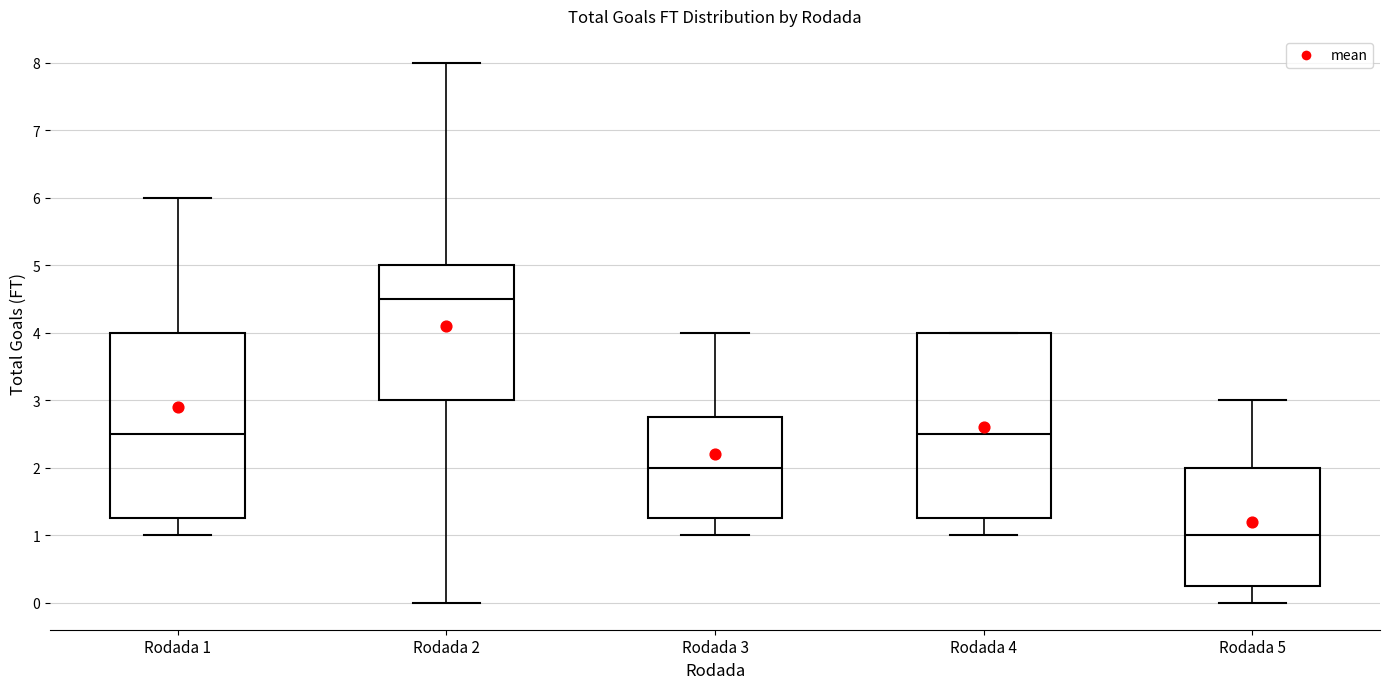

Reading left to right, transcribe this box plot: for each box, give where its median line is, the range the box spans, and where its two whiskers end, as read against the y-axis. The values are not printed on the chart, so give them approximately, as read against the axis.

Rodada 1: median 2.5, box 1.3 to 4.0, whiskers 1.0 to 6.0
Rodada 2: median 4.5, box 3.0 to 5.0, whiskers 0.0 to 8.0
Rodada 3: median 2.0, box 1.3 to 2.8, whiskers 1.0 to 4.0
Rodada 4: median 2.5, box 1.3 to 4.0, whiskers 1.0 to 4.0
Rodada 5: median 1.0, box 0.3 to 2.0, whiskers 0.0 to 3.0